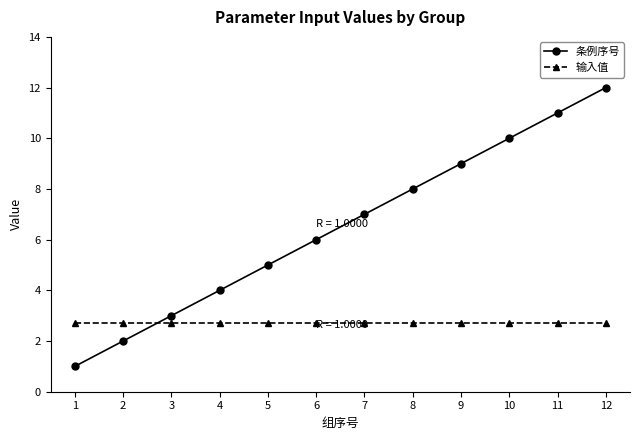

Which series ends up on top after the final intersection of 条例序号 and 输入值?

条例序号